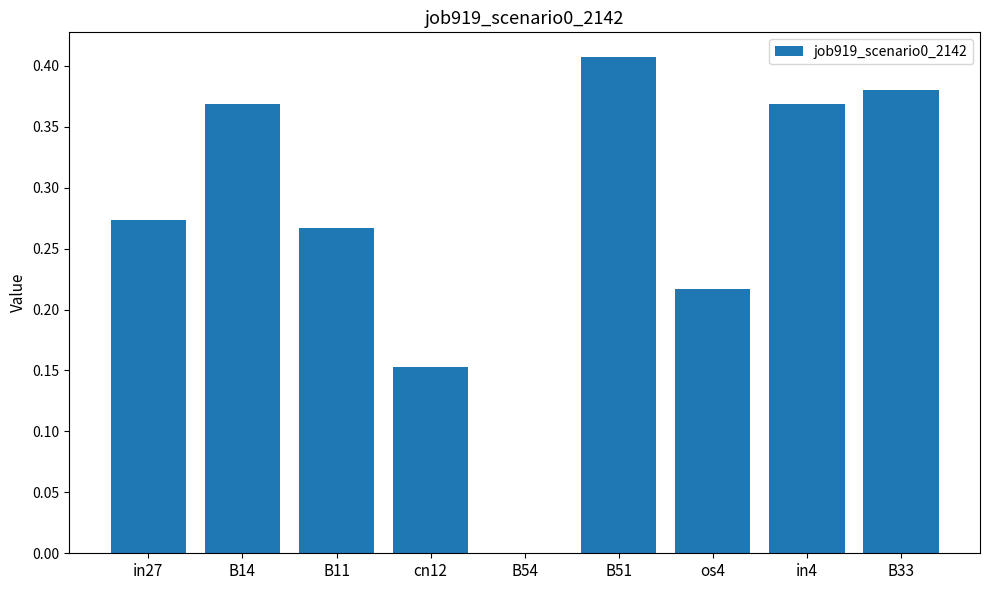

Which has a higher value, in27 or os4?

in27